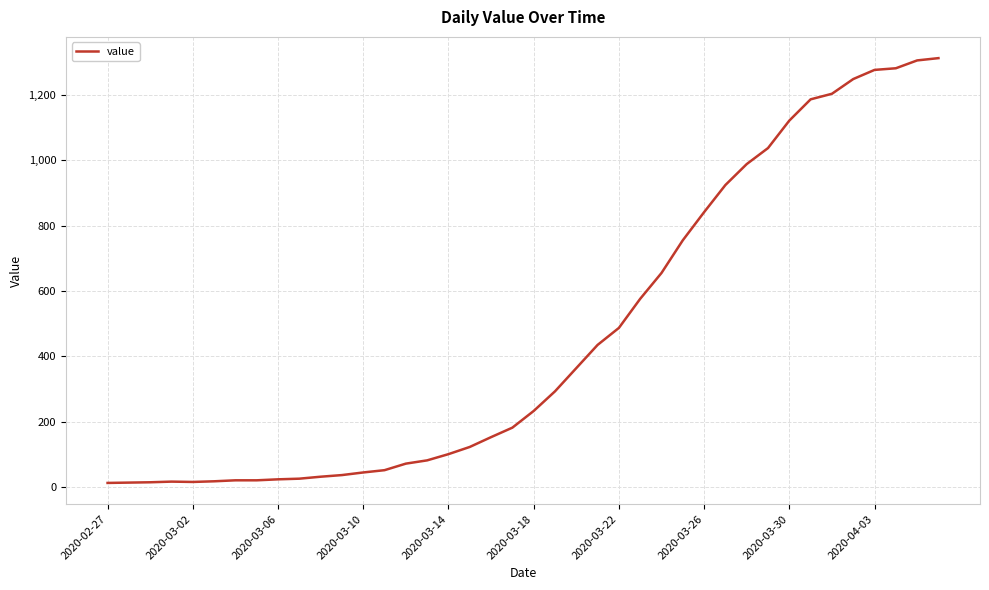

What is the greatest value displayed?

1312